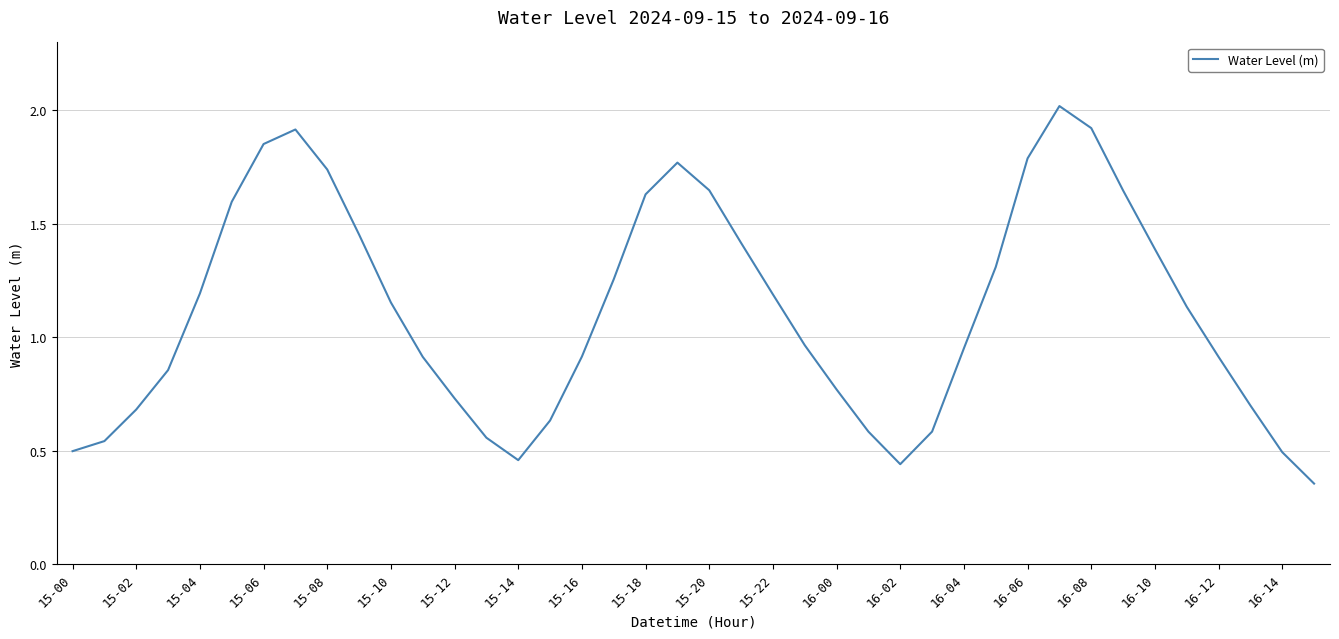

What is the maximum value shown in the chart?

2.0